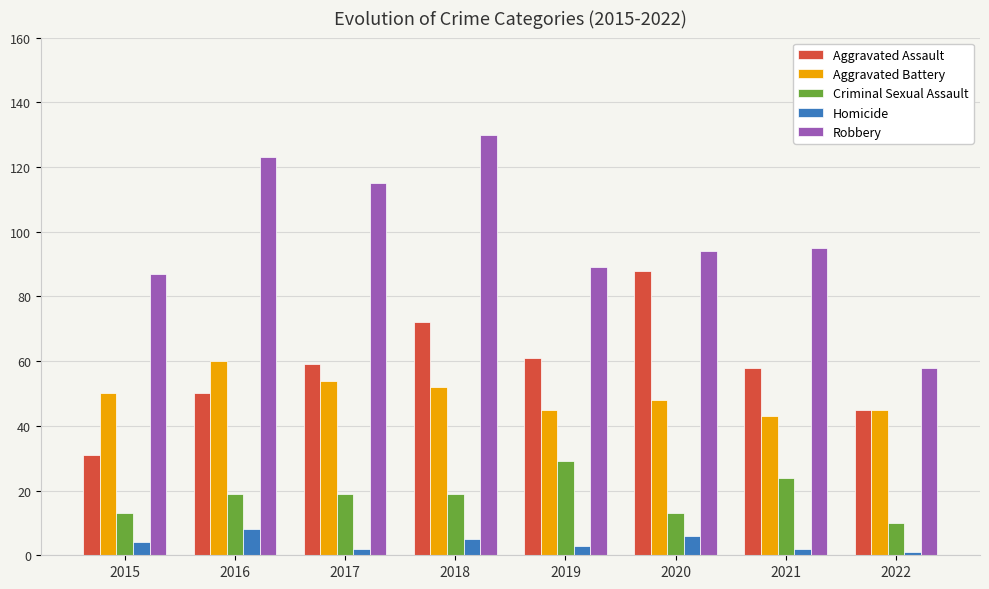

How many data points does each series have?

8